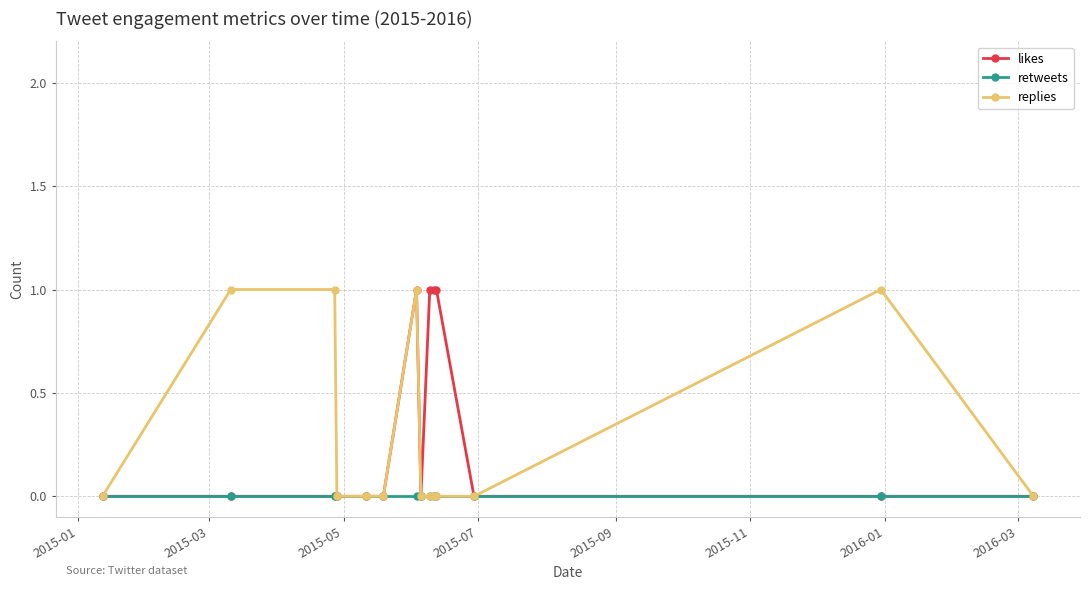

What is the value of the replies point at the 3rd from the left?

1